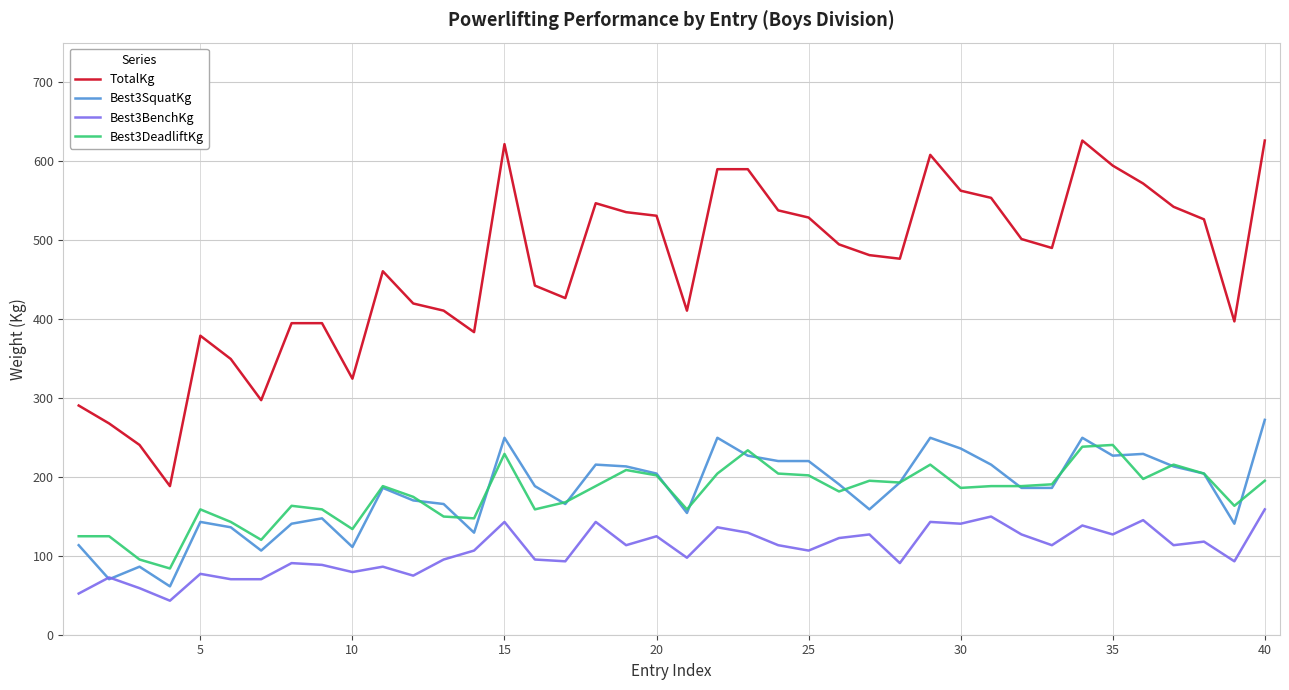

List the series in order of their peak value, lowest first.

Best3BenchKg, Best3DeadliftKg, Best3SquatKg, TotalKg